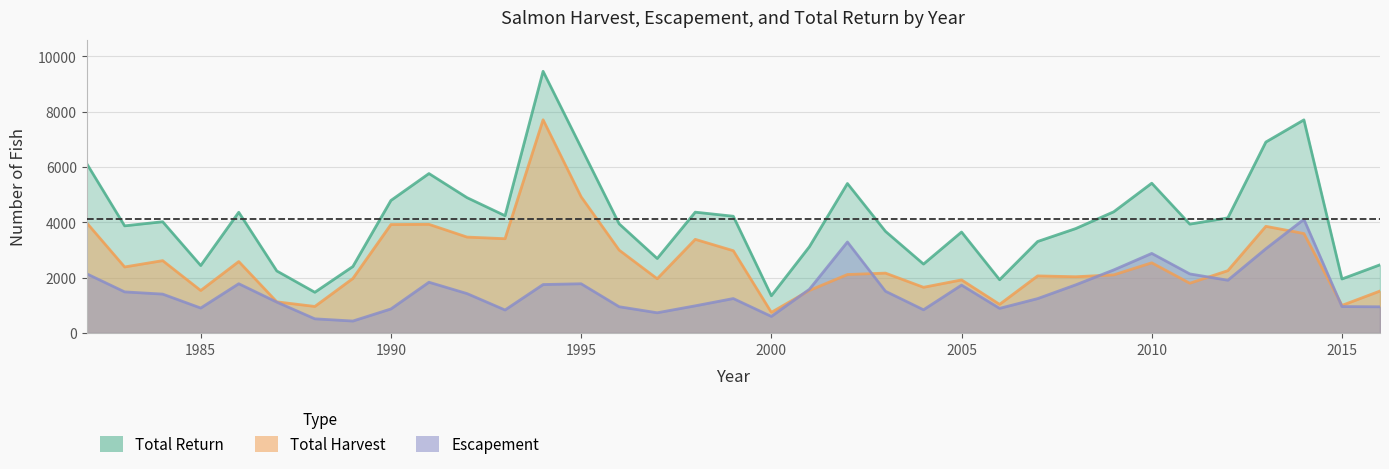

At which category does Escapement reach its first local valley?

1985